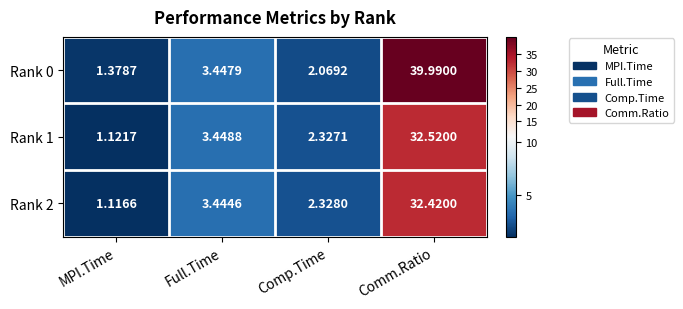

Where is Rank 2 nearest to the value 16?

Full.Time